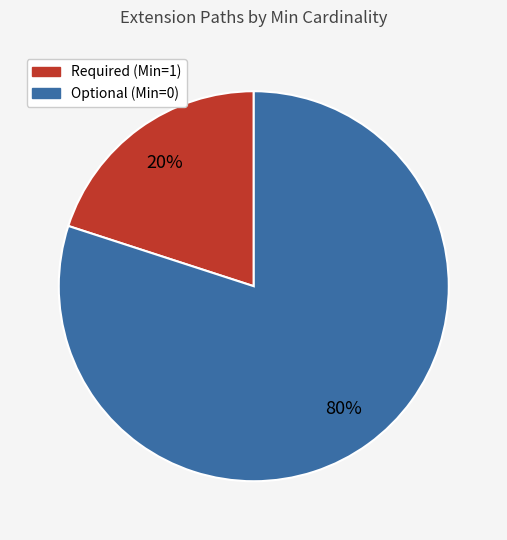

To the nearest percent, what is the average slice percentage?

50%